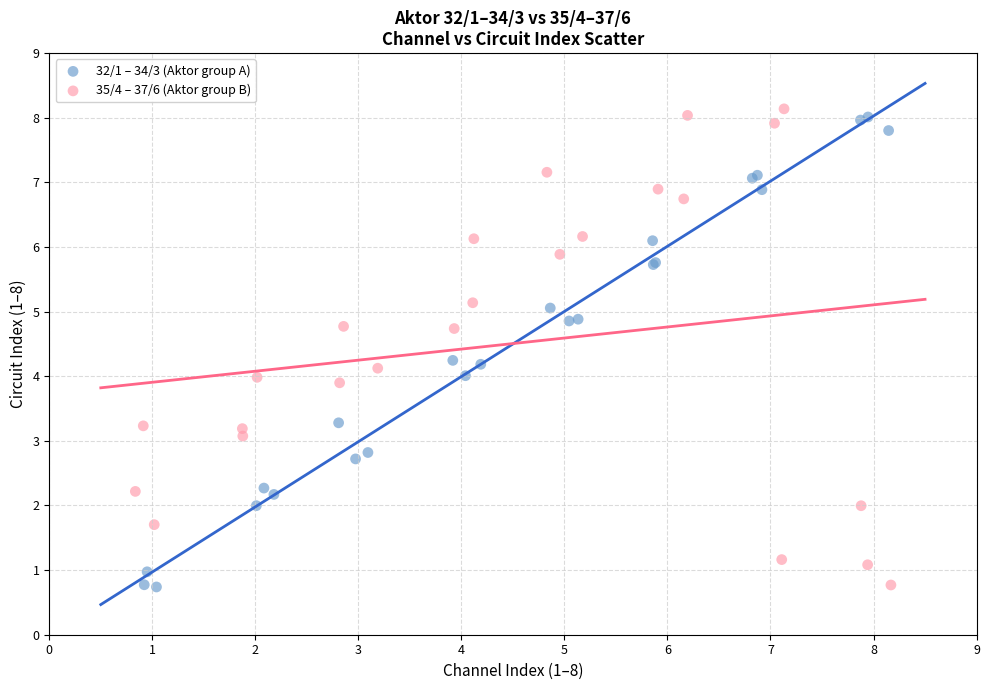

What are all the series names shown in the legend?

32/1 – 34/3 (Aktor group A), 35/4 – 37/6 (Aktor group B)